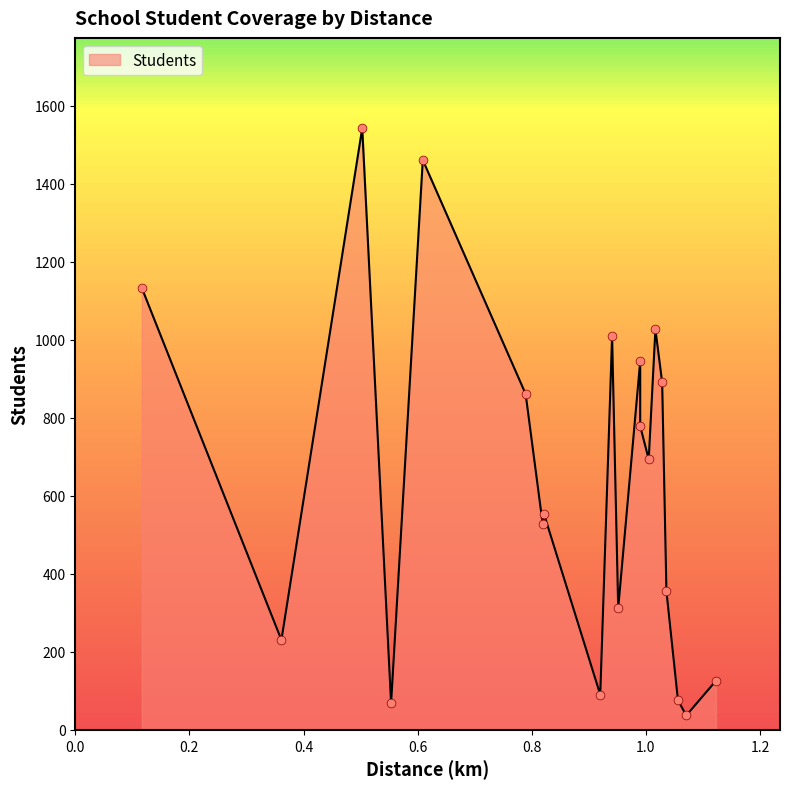

What is the ratio of the value at 0.5028414416950115 to the value at 0.5534235361874316?

22.7